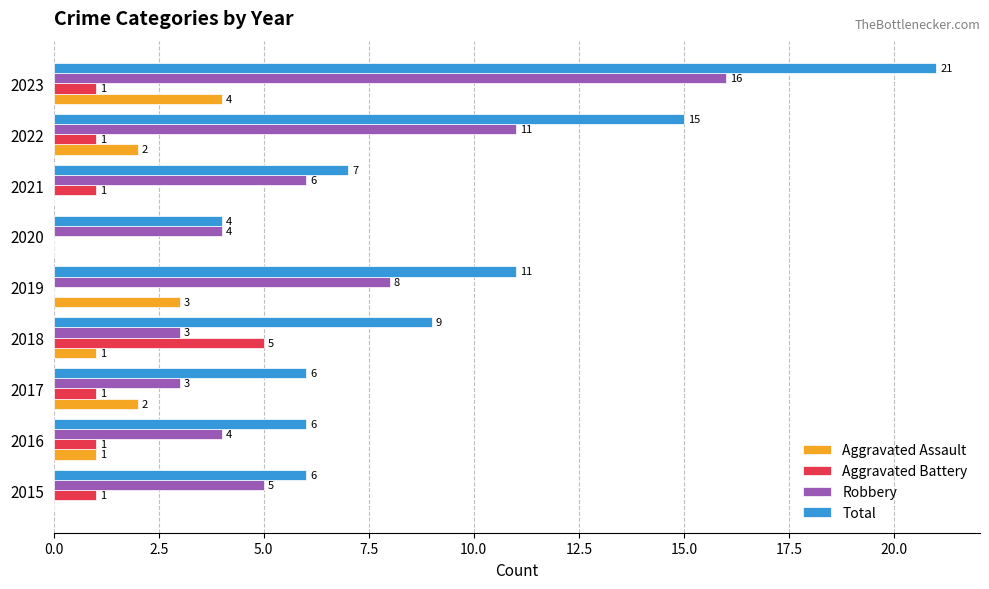

Which series has the largest total across all categories?

Total